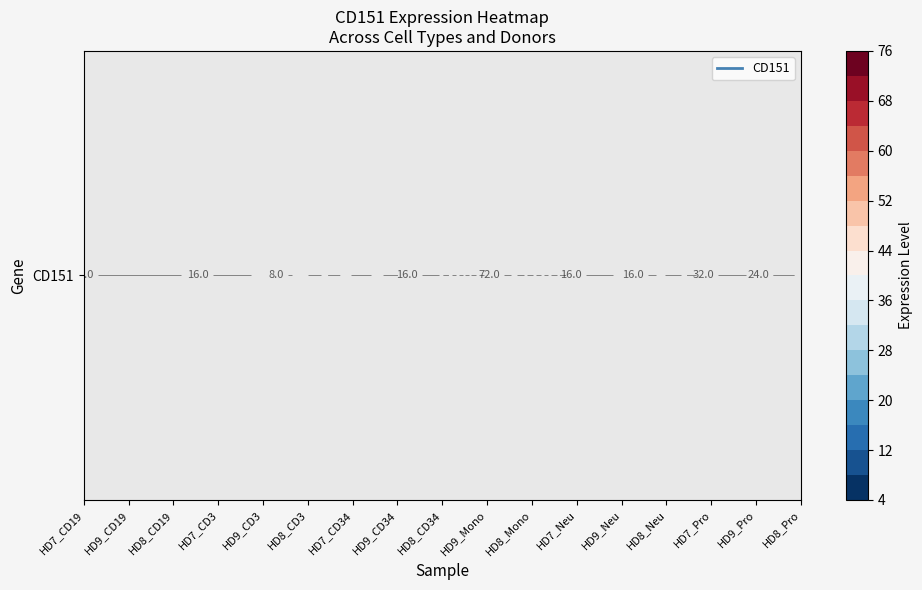

The value at 186481 is 21.9. True or false?

False